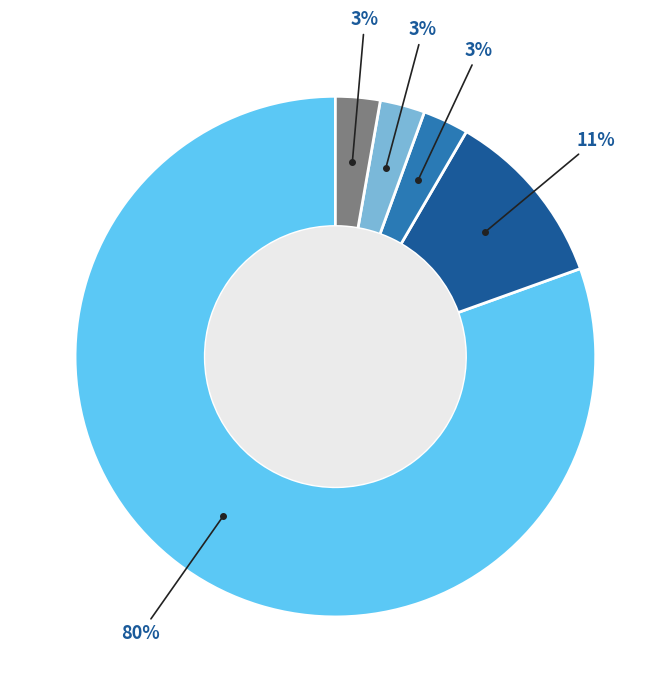

Is there any slice that represents more than half of the pie?

Yes